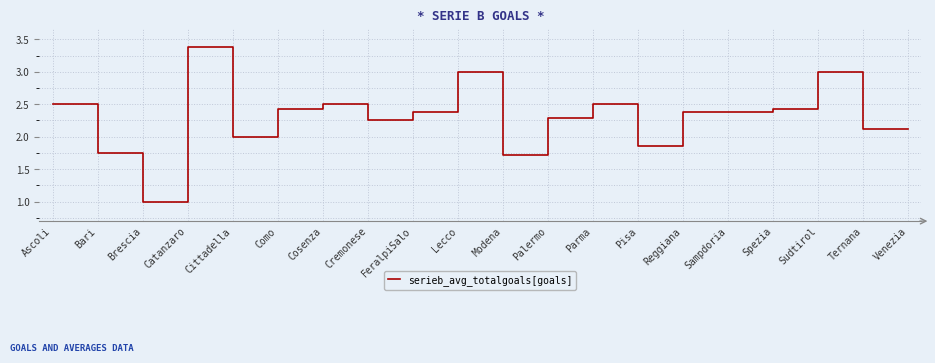

True or false: the data shows 5.3 at Catanzaro.

False